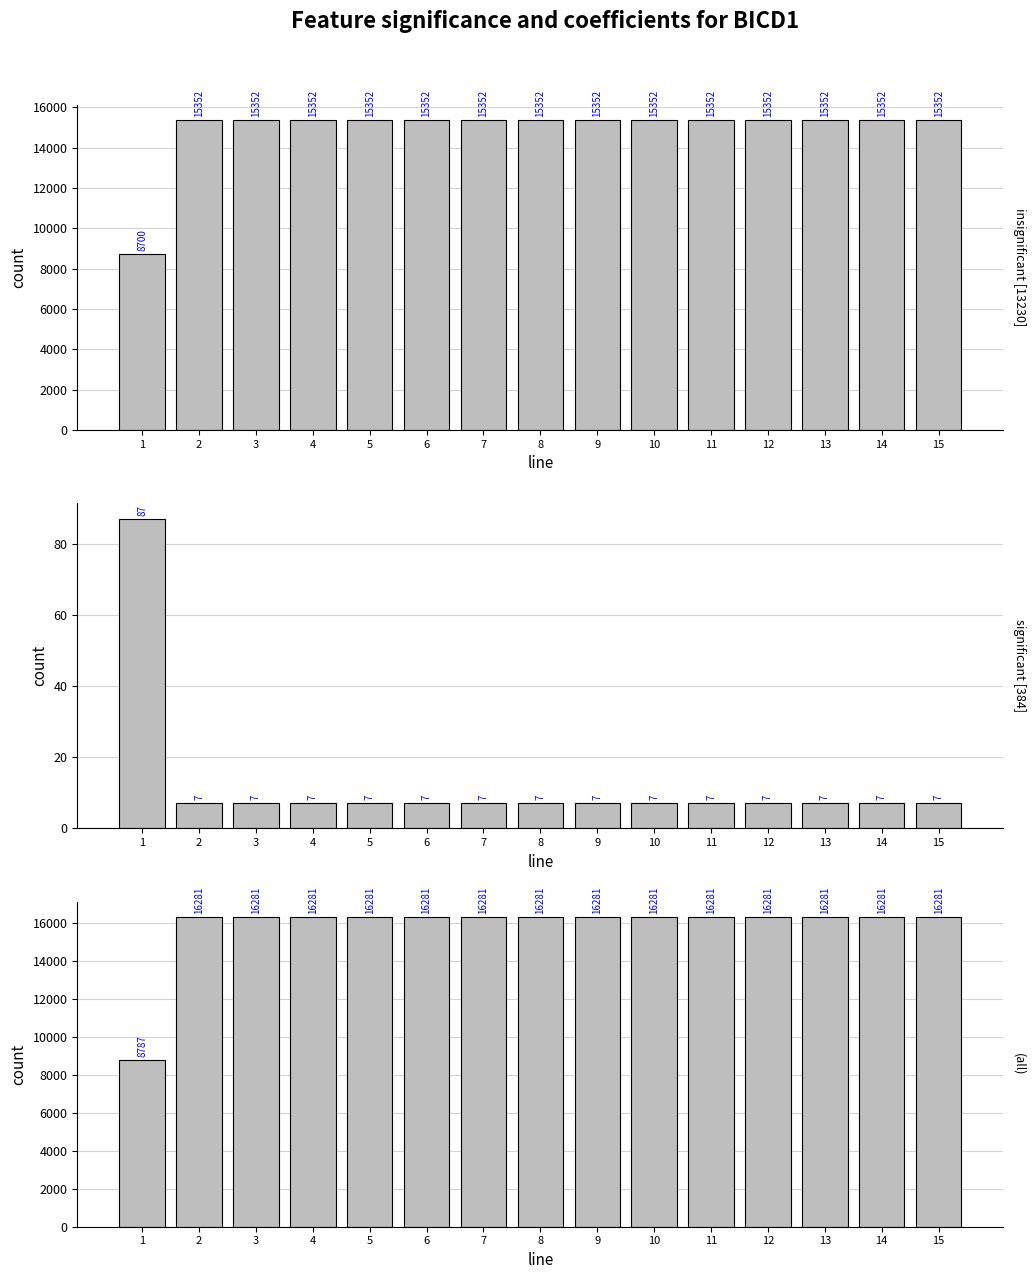

Reading left to right, what are all the values shown in this chart?

1=8787	2=16281	3=16281	4=16281	5=16281	6=16281	7=16281	8=16281	9=16281	10=16281	11=16281	12=16281	13=16281	14=16281	15=16281